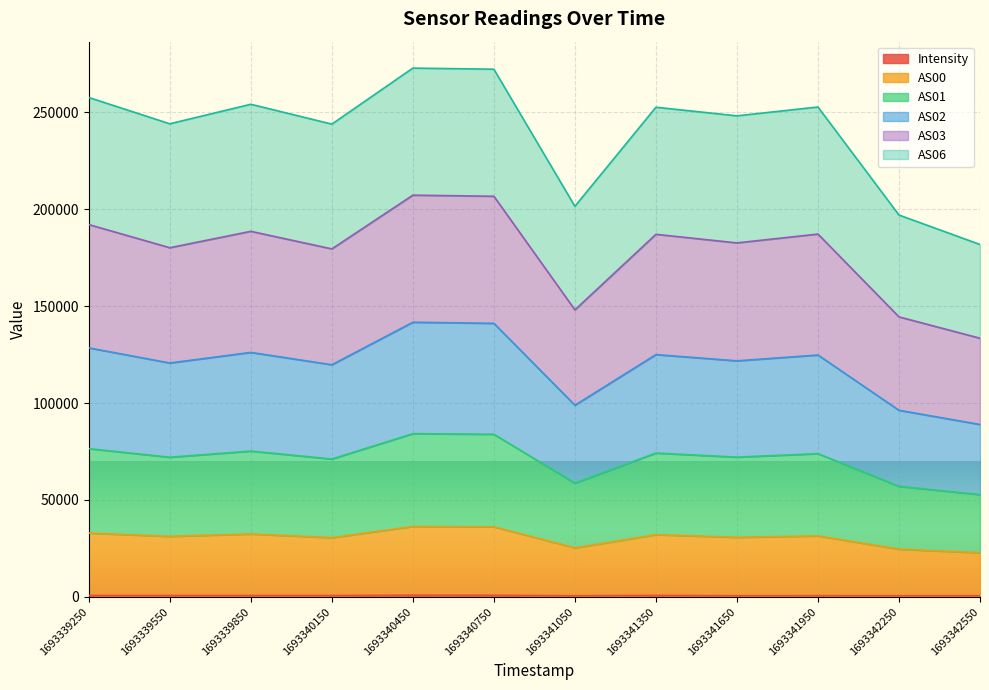

At which label does AS01 reach its peak?

1693340450